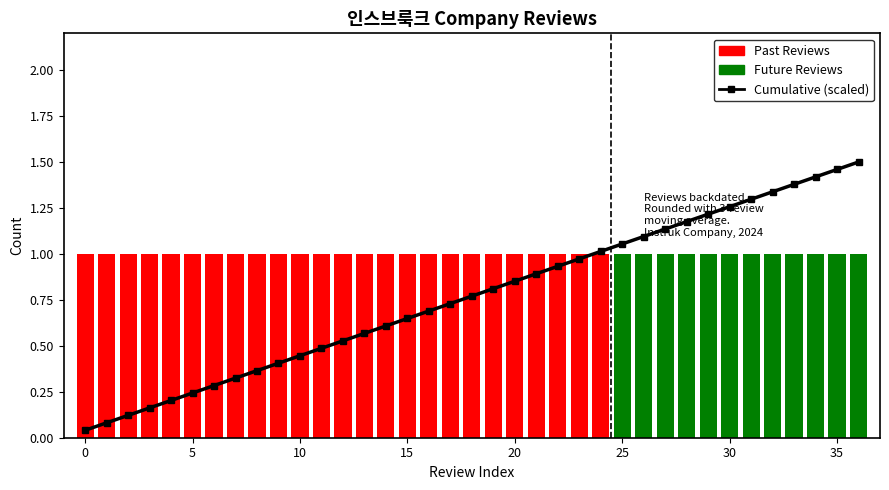

Rank the categories by value from lowest to highest.

0, 1, 2, 3, 4, 5, 6, 7, 8, 9, 10, 11, 12, 13, 14, 15, 16, 17, 18, 19, 20, 21, 22, 23, 24, 25, 26, 27, 28, 29, 30, 31, 32, 33, 34, 35, 36